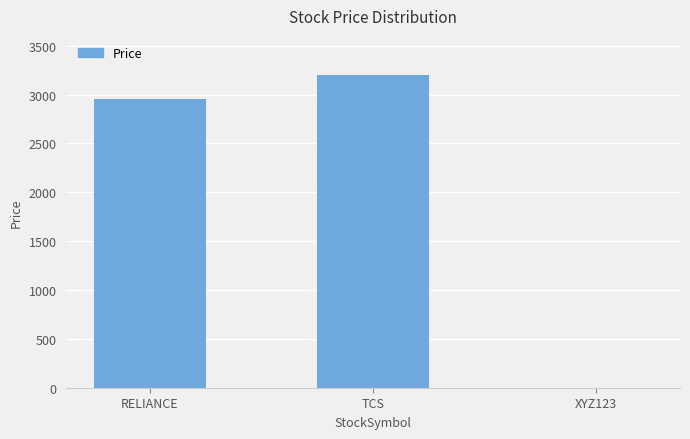

Count the number of categories in the chart.

3